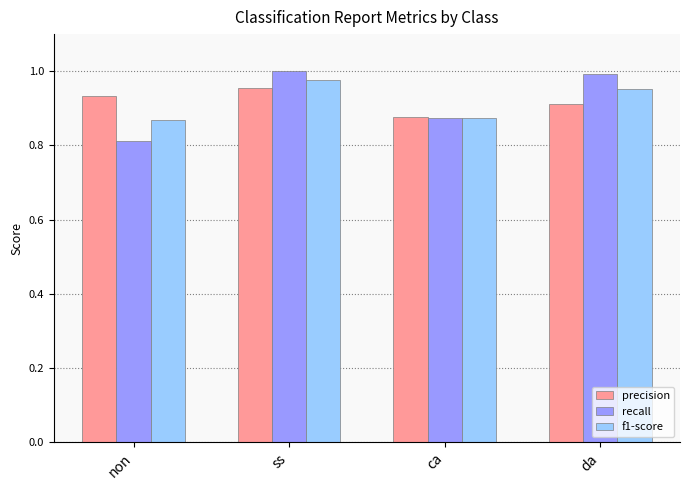

Which category has the lowest value across all series?

non